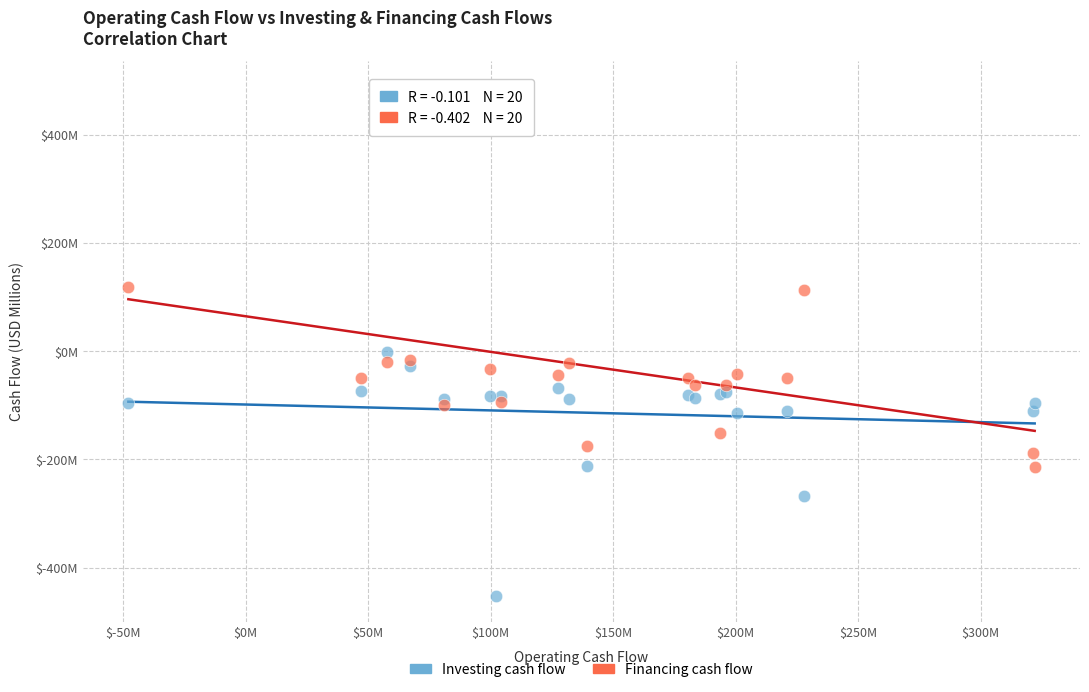

Which series has the largest Y range (max minus min)?

Financing cash flow